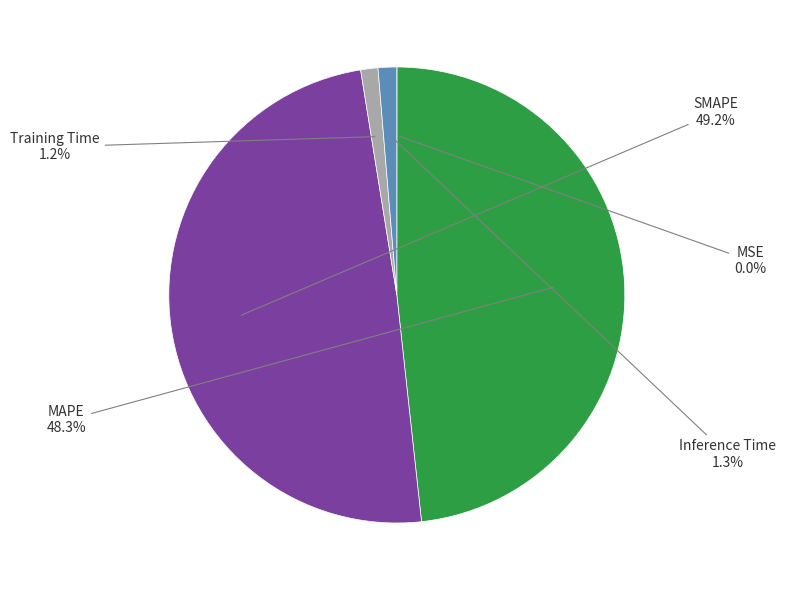

Is there a majority slice in this chart?

No